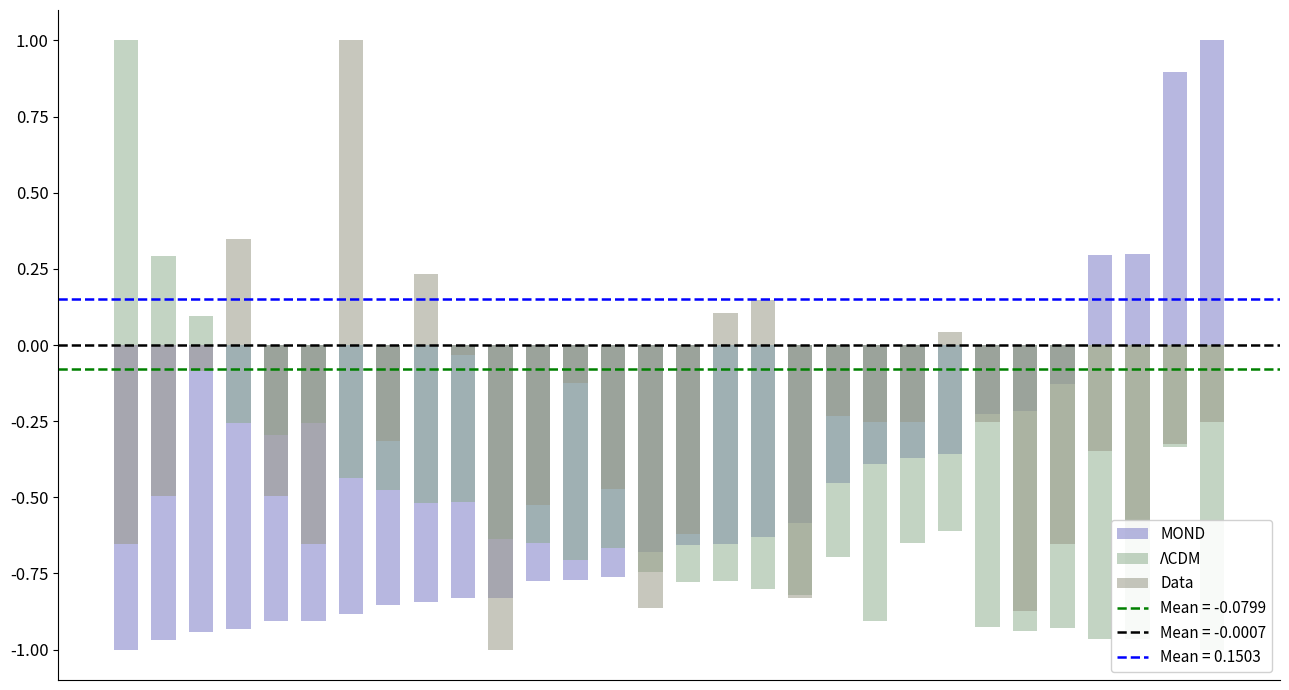

What are all the series names shown in the legend?

MOND, ΛCDM, Data